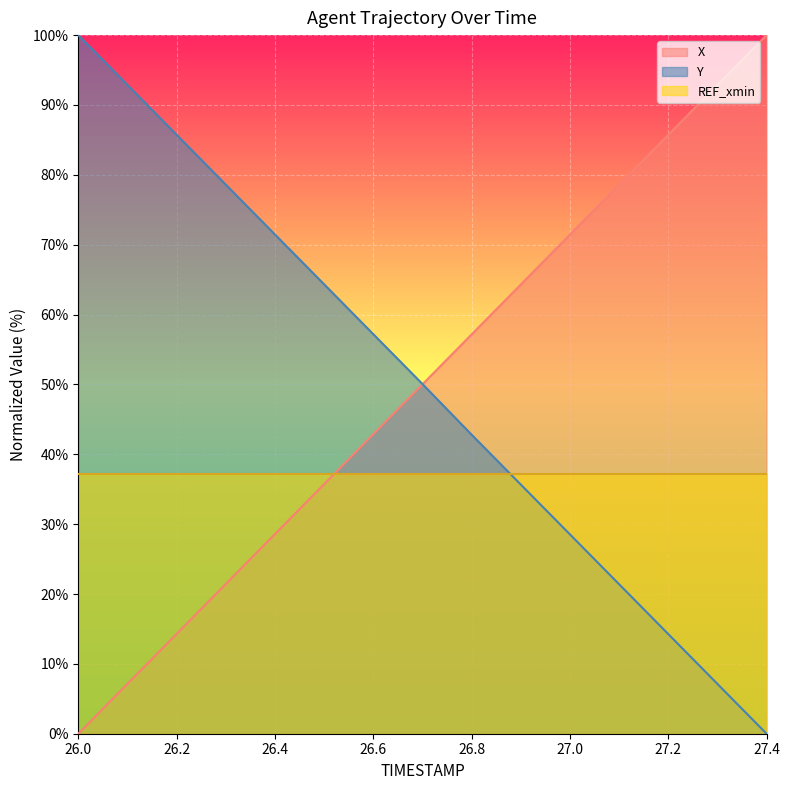

True or false: Y has a value of 28.5 at 27.0.

True